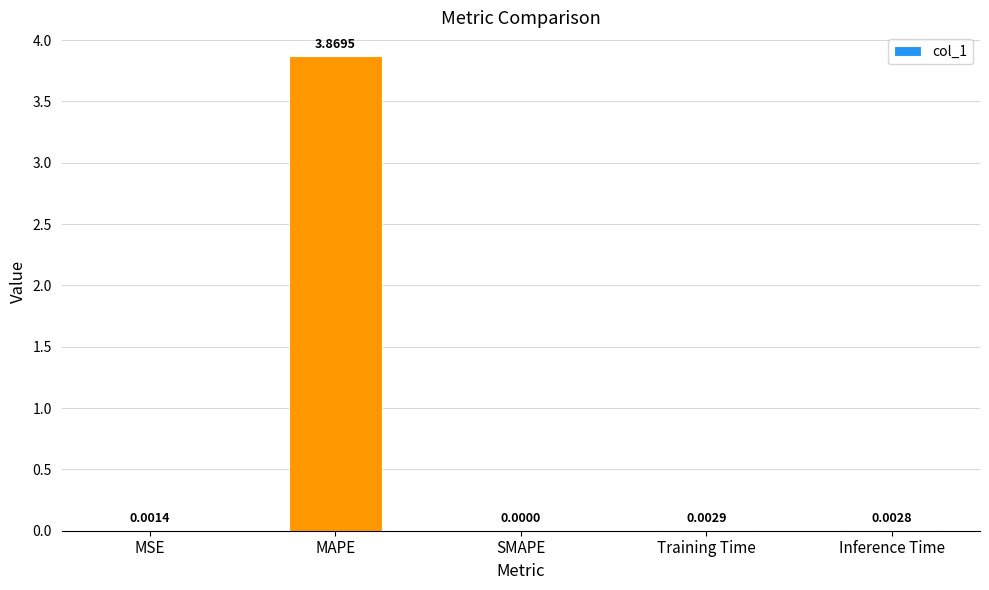

The chart shows a value of 6.1 at MAPE. True or false?

False